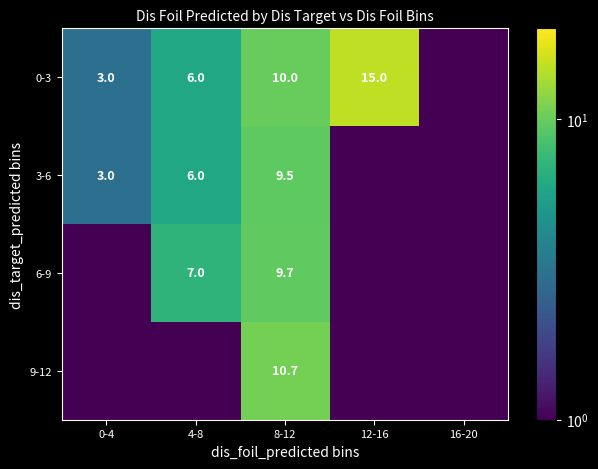

How many categories are shown in the chart?

5